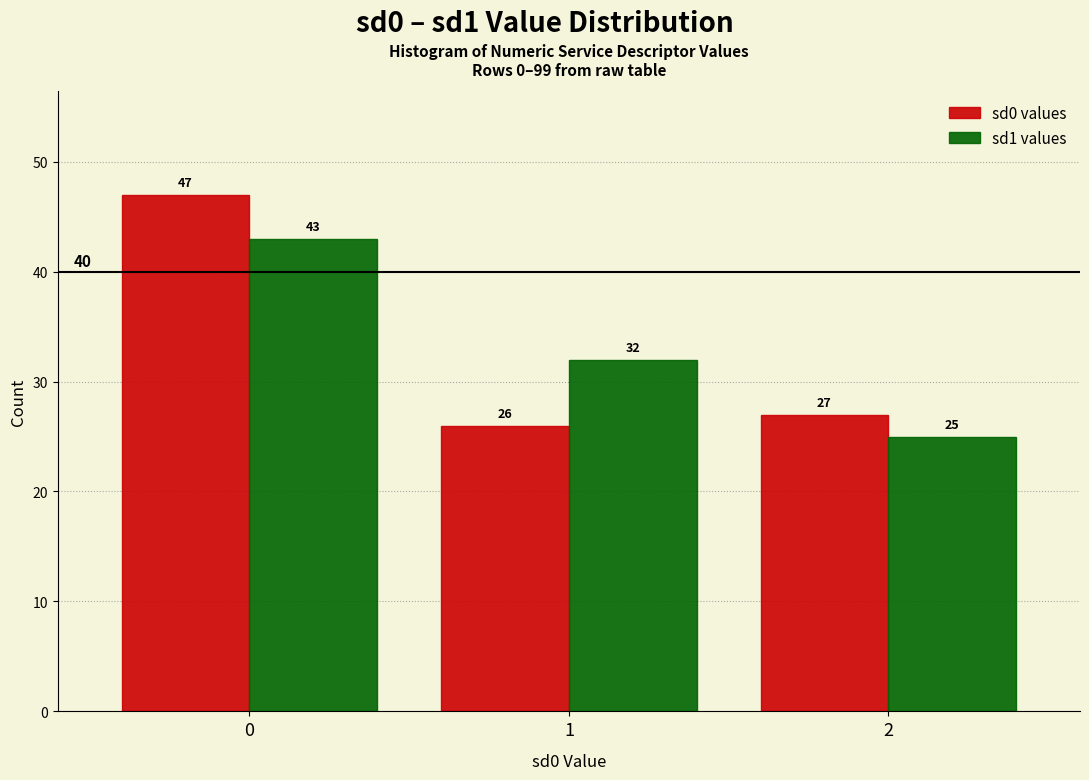

Reading right to left, what are all the values shown in this chart?

sd0 values: 27	26	47
sd1 values: 25	32	43